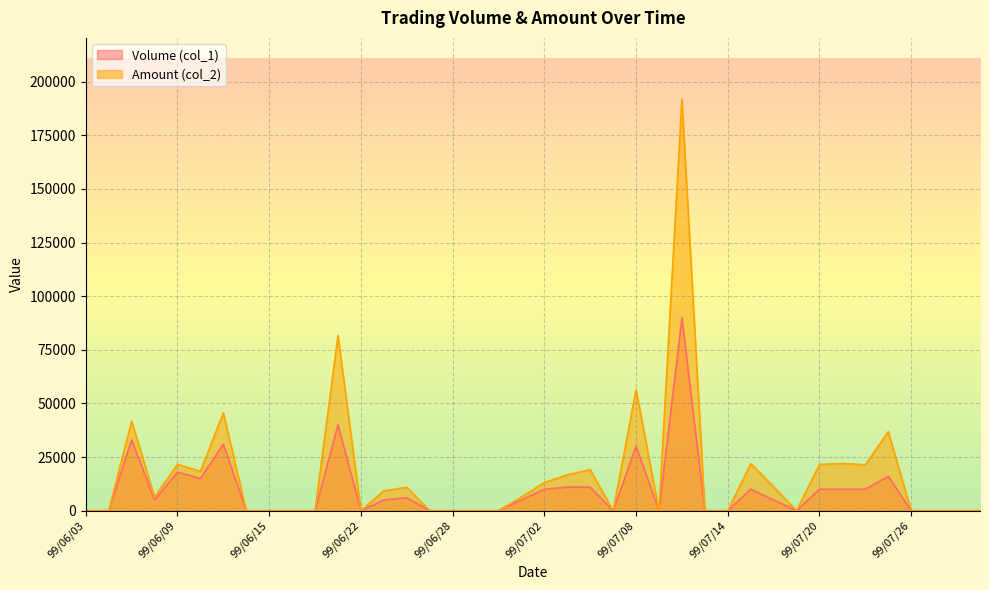

At 99/07/23, list the series in order from smallest to largest.

Volume (col_1), Amount (col_2)